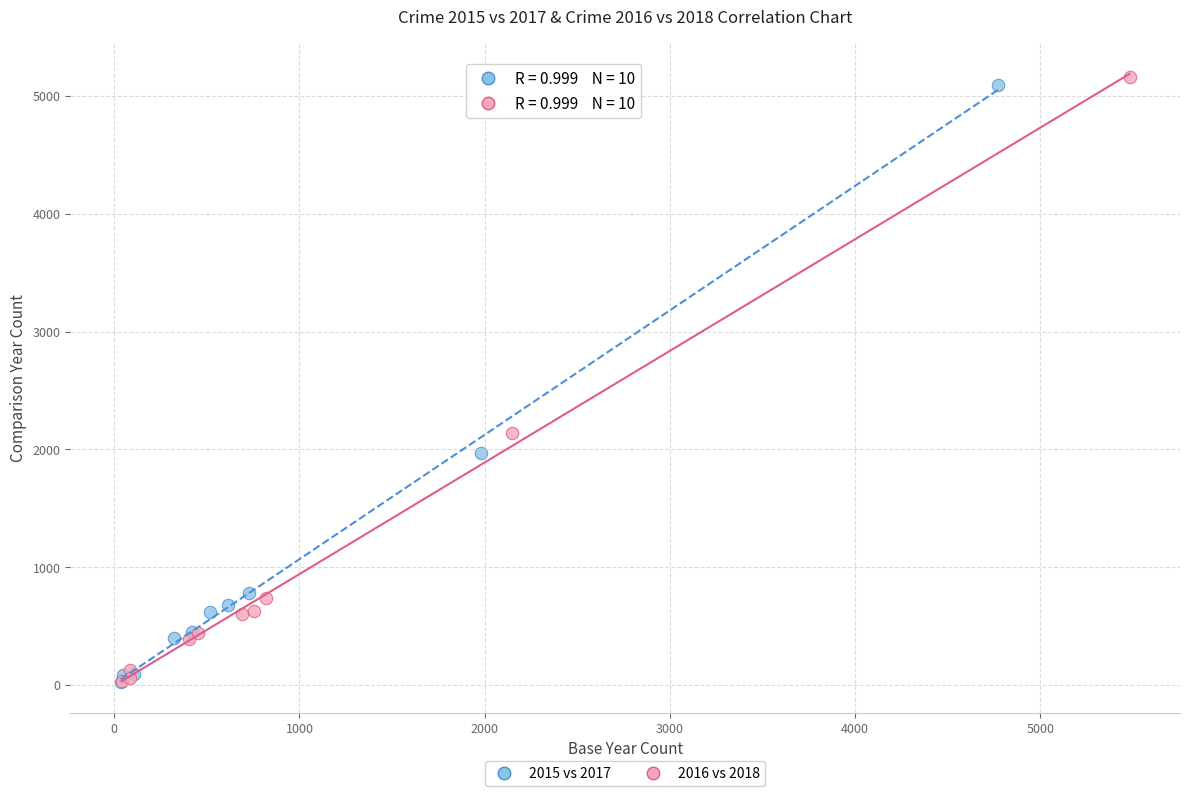

Which series has the largest Y range (max minus min)?

2016 vs 2018